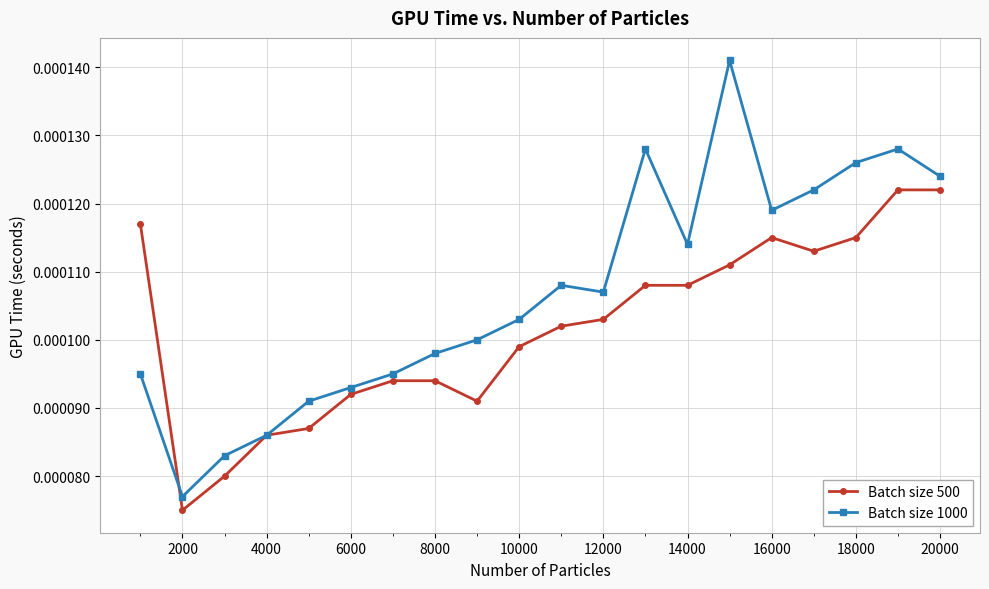

True or false: Batch size 1000 has more than 2 points higher than both neighbors.

True